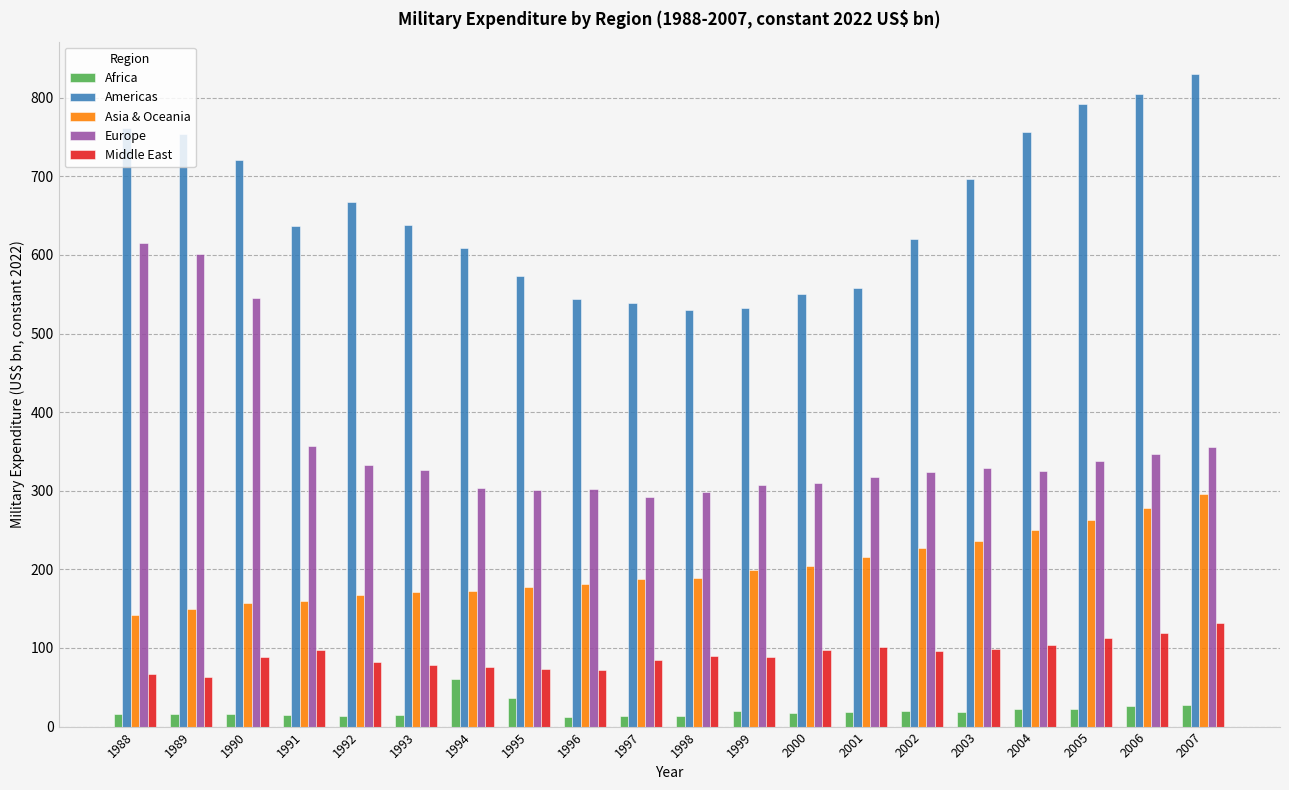

What is the total value across all series at 2007?

1640.3